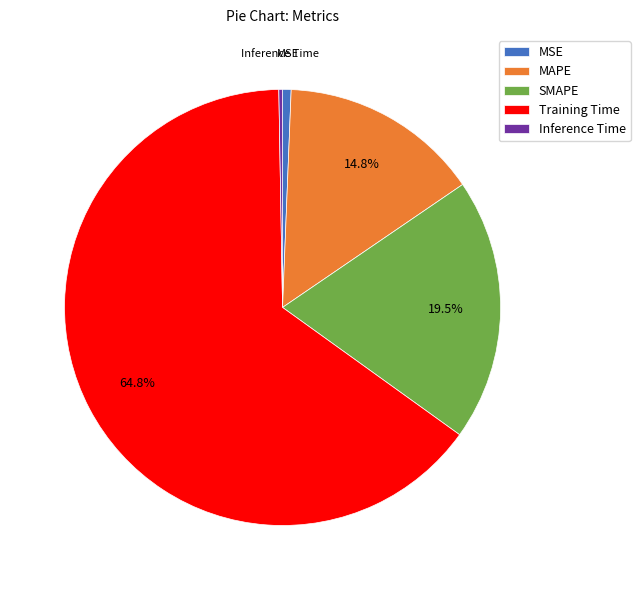

Between SMAPE and Training Time, which is larger?

Training Time